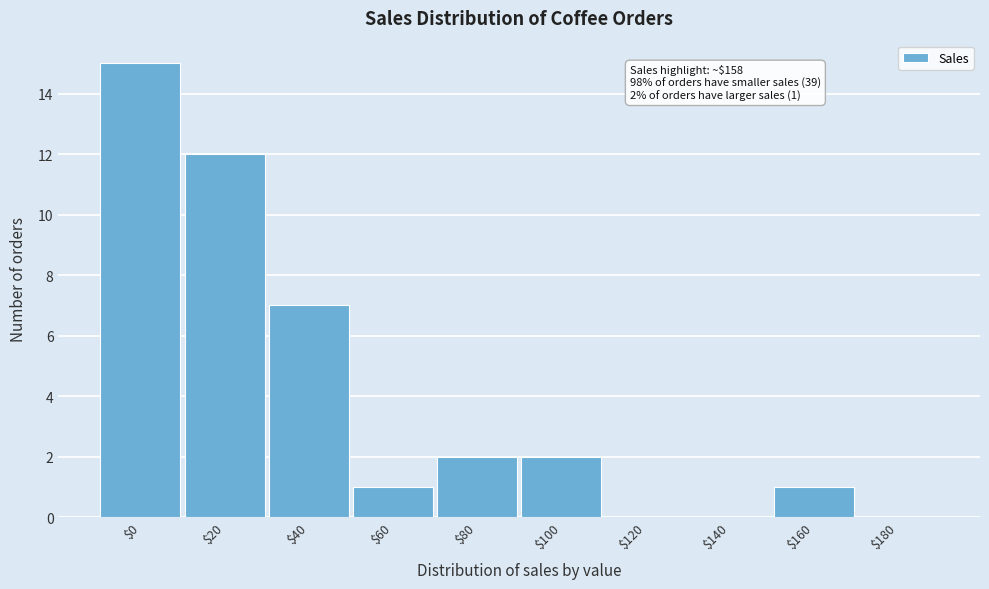

Which label corresponds to the largest value in the chart?

$0